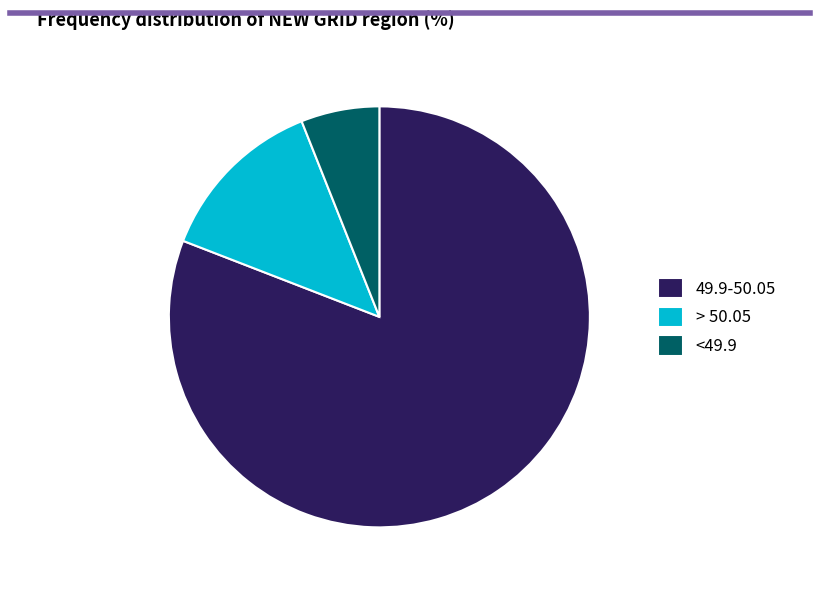

Count the number of slices in the pie.

3